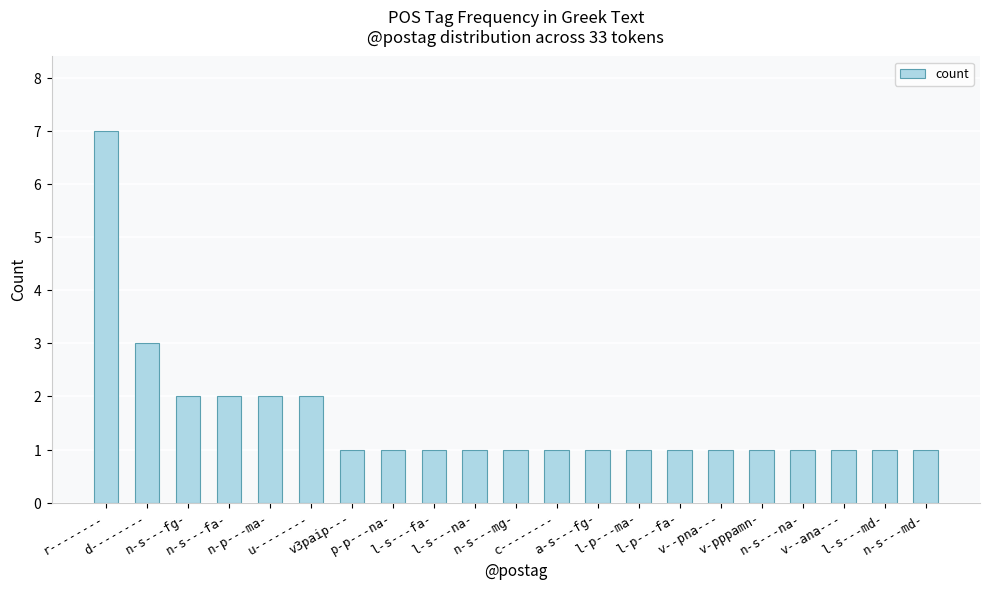

What value does the data have at p-p---na-?

1